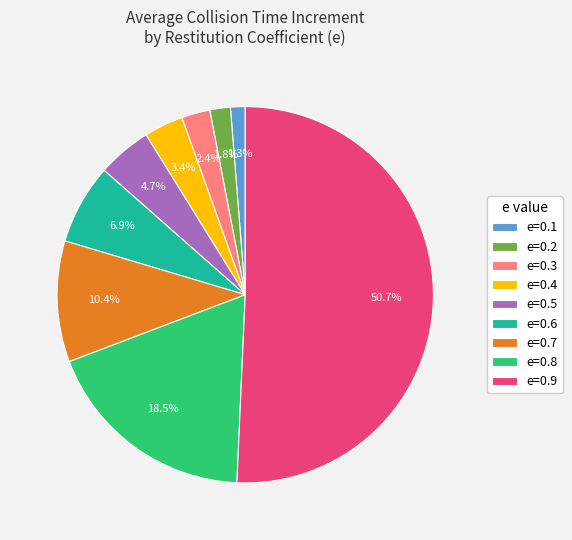

What is the ratio of the value at e=0.9 to the value at e=0.7?

4.9